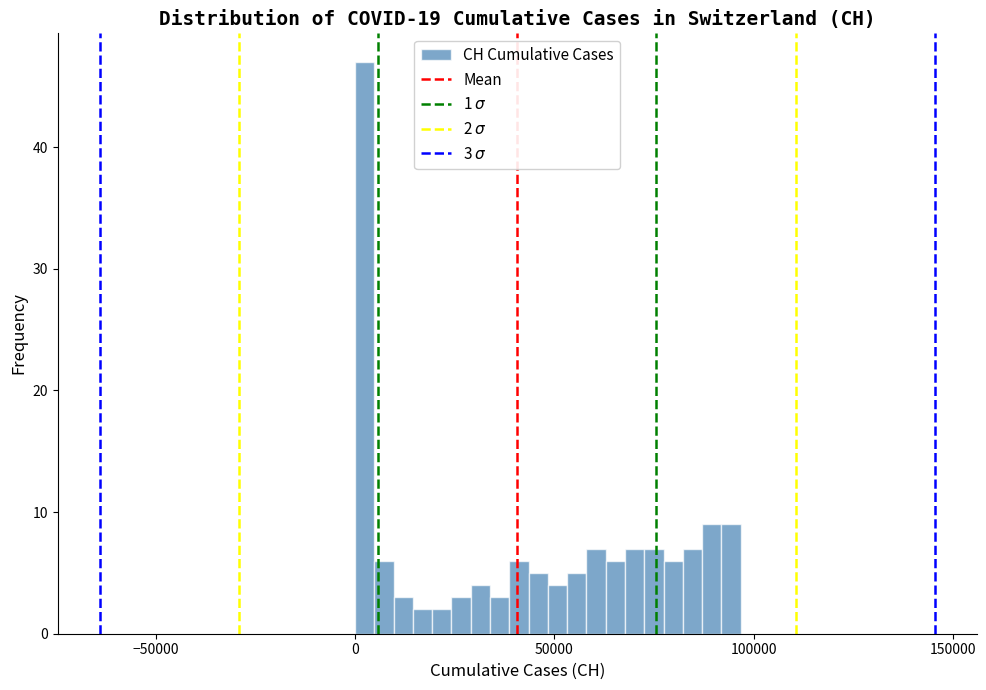

Around what value on the x-axis is the tallest bar? Give the approximate position of its centre, as read against the axis.

0